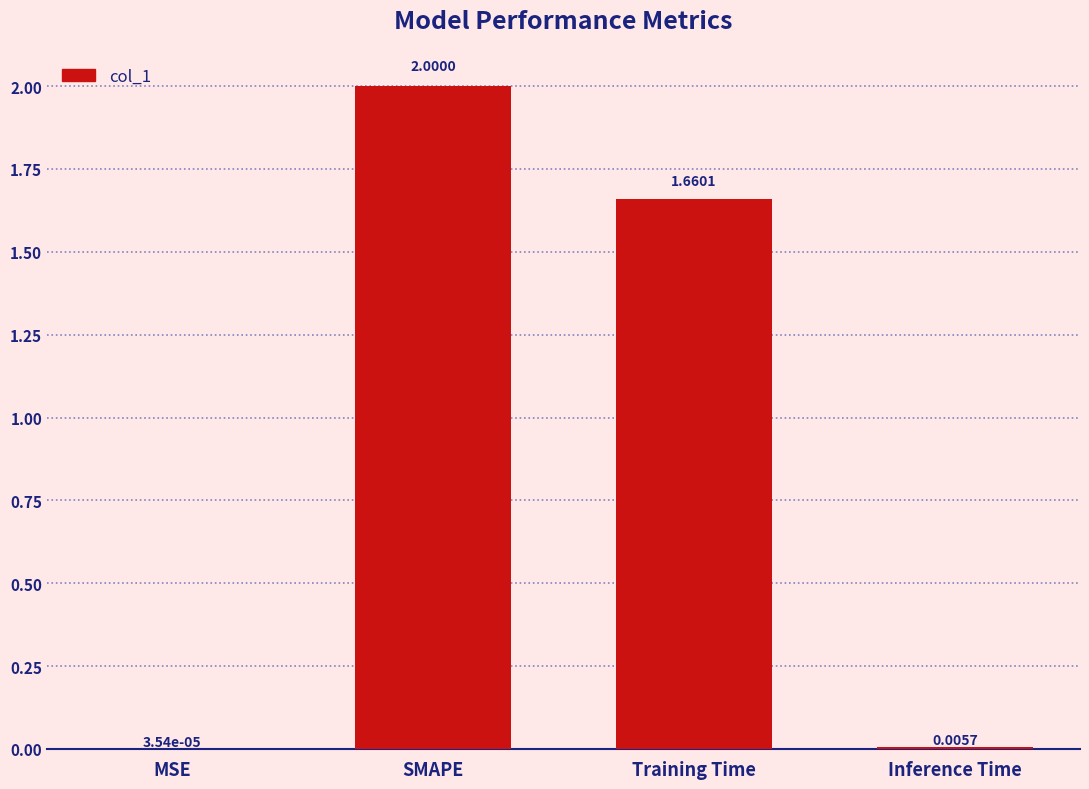

What is the sum of all values?

3.7